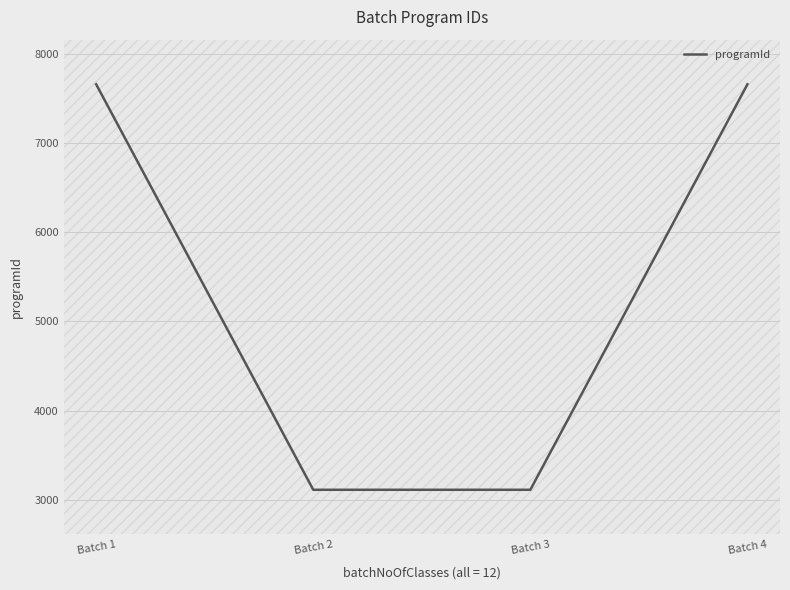

Reading left to right, list all the values displayed in this chart.

7657	3114	3114	7657